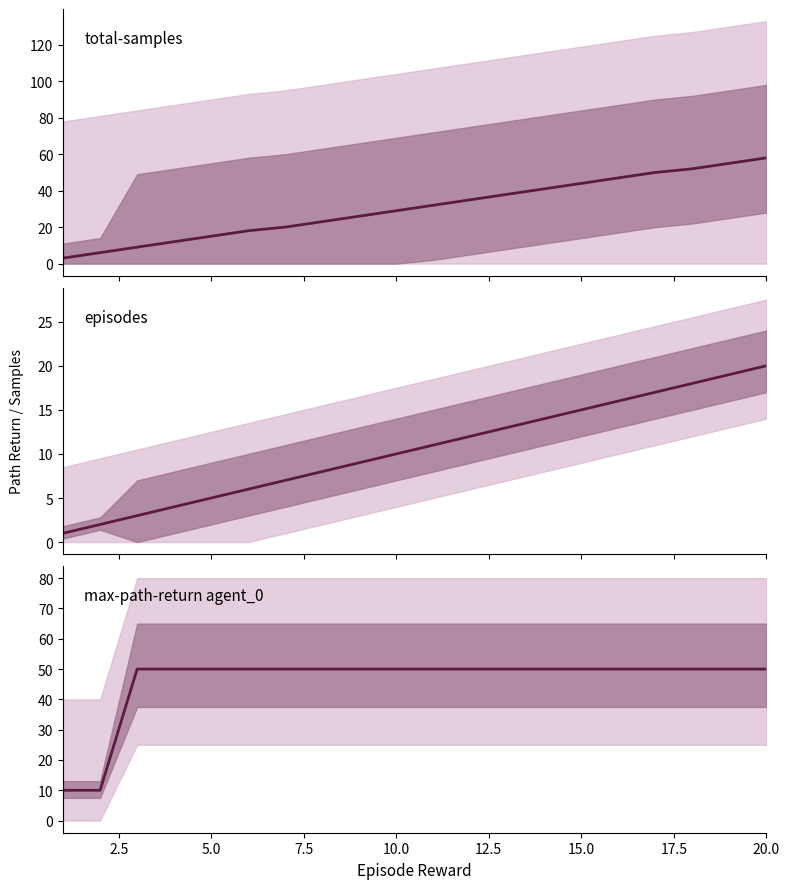

What is the total value across all series at 2.5?

18